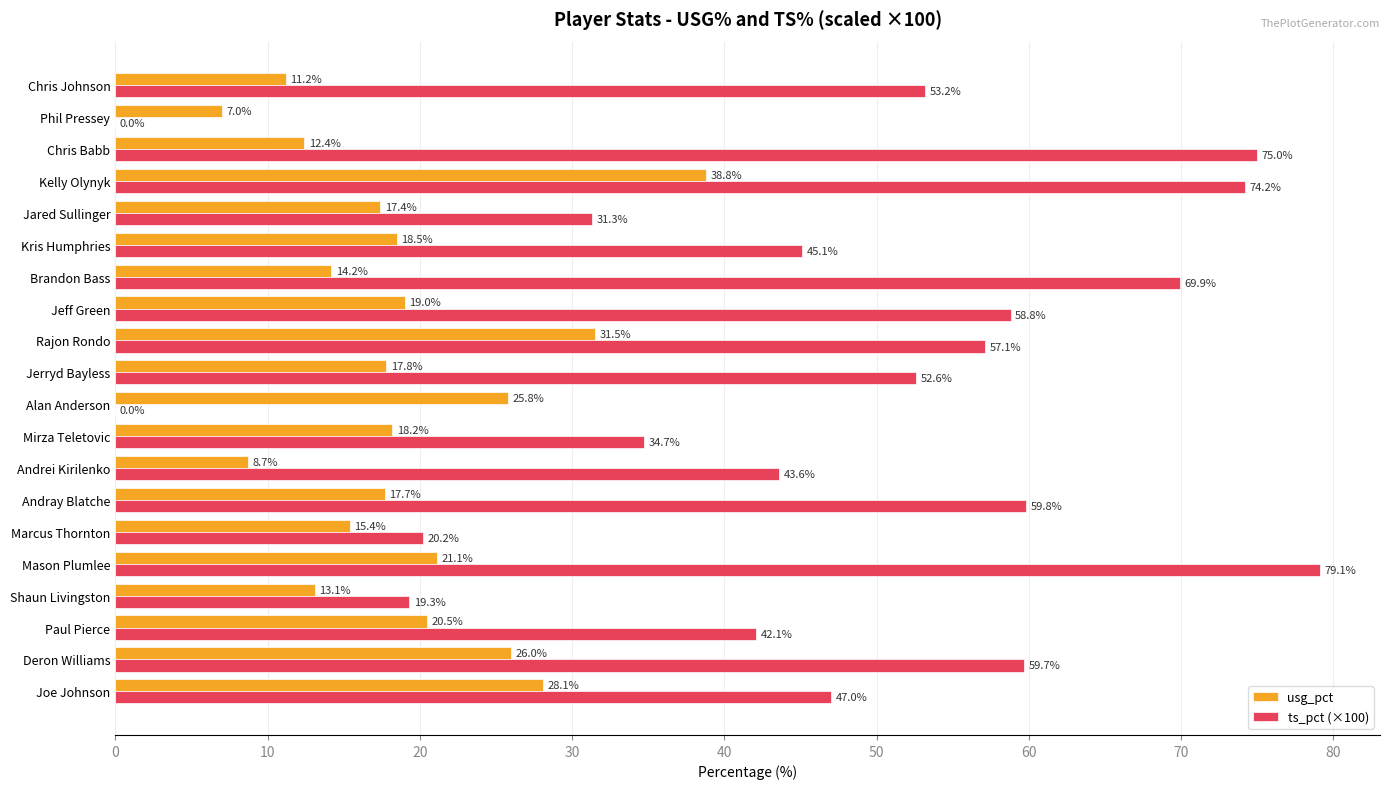

How many values in the usg_pct series exceed 18?

10